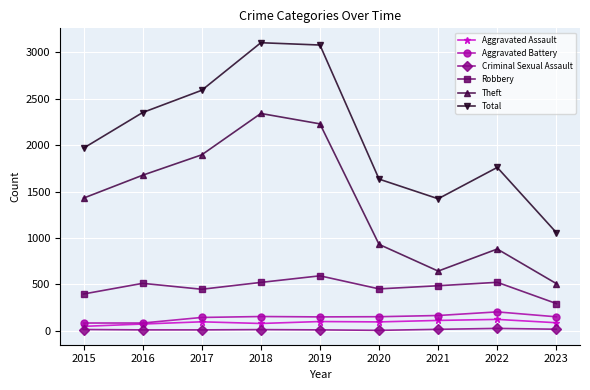

What is the value of the Robbery point at the 6th from the left?

450